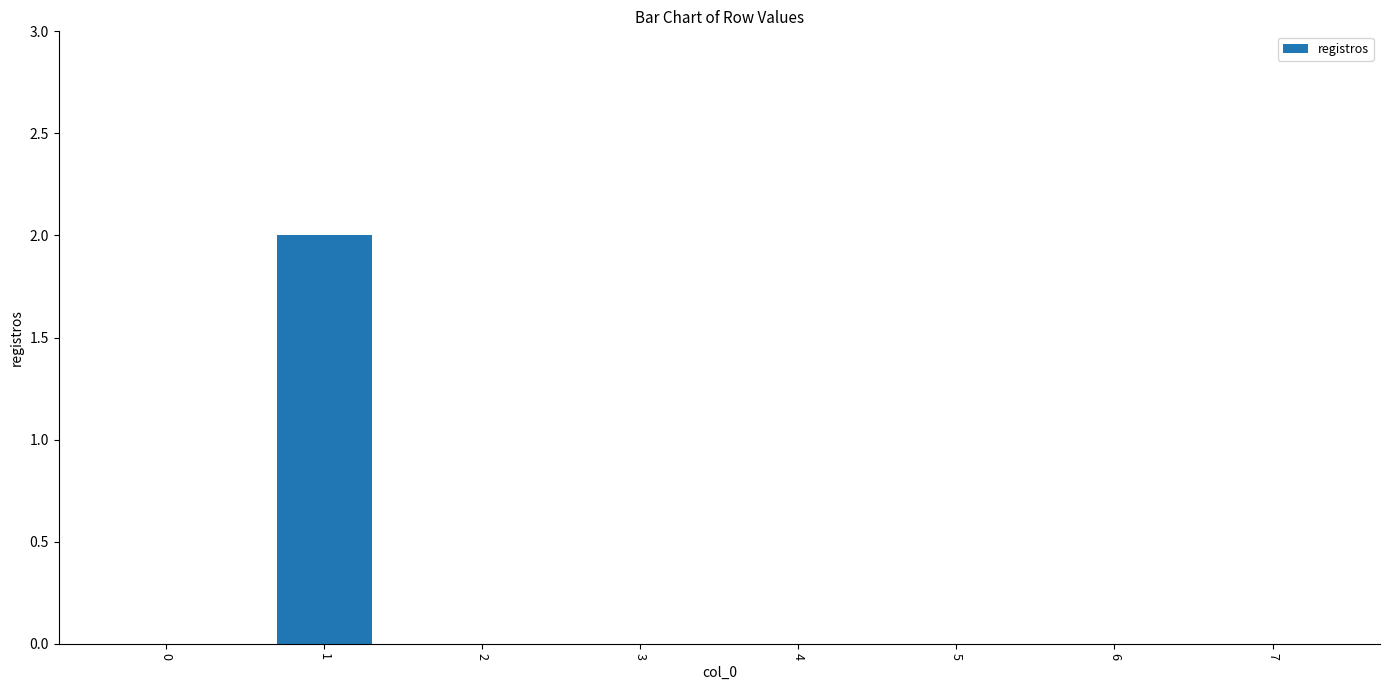

Reading right to left, transcribe all the data shown in this chart.

7=0	6=0	5=0	4=0	3=0	2=0	1=2	0=0